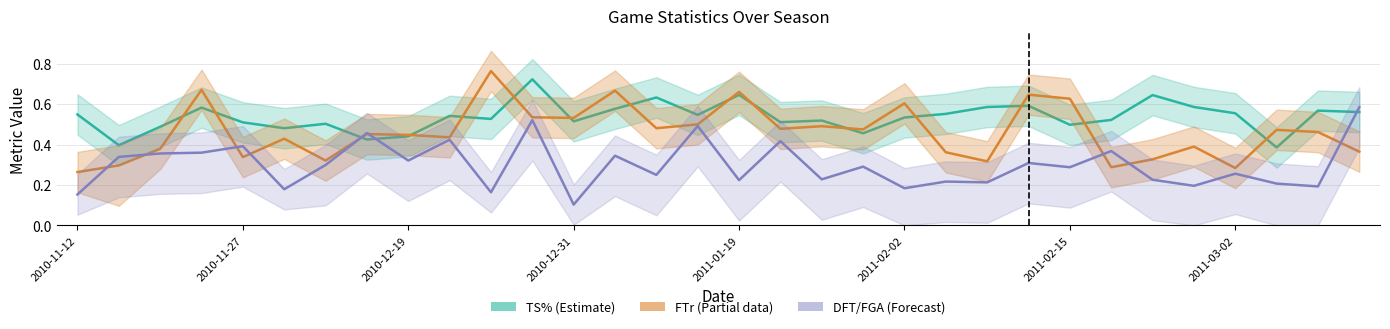

Which series ends up on top after the final intersection of FTr and DFT/FGA?

DFT/FGA